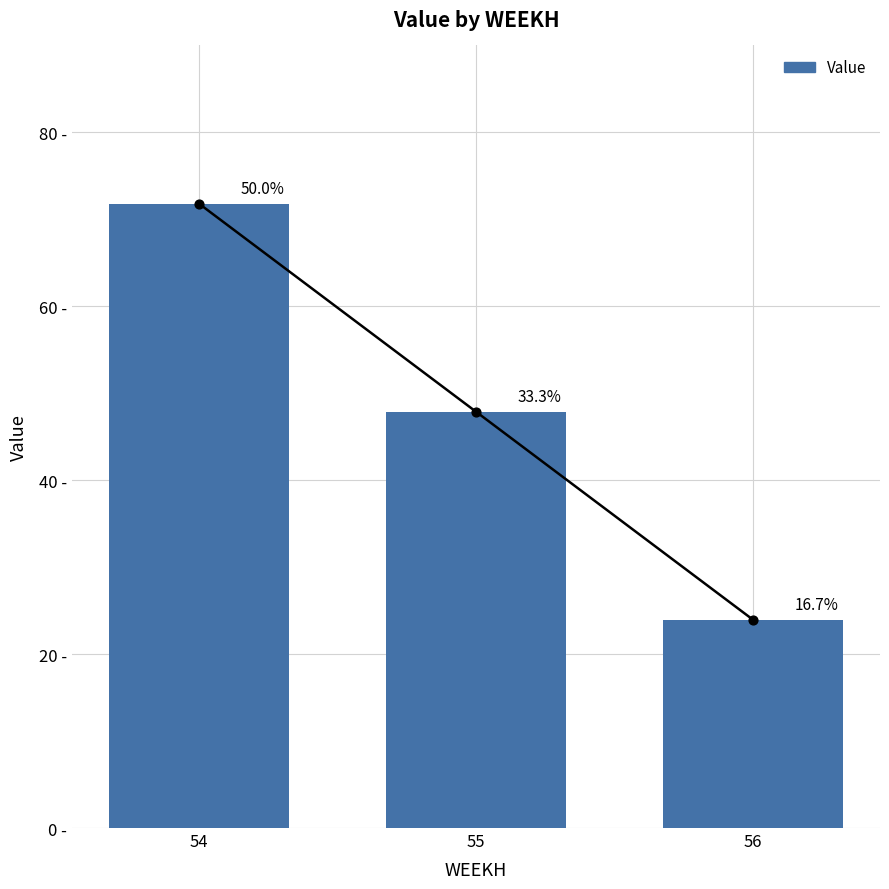

Between 56 and 54, which is larger?

54